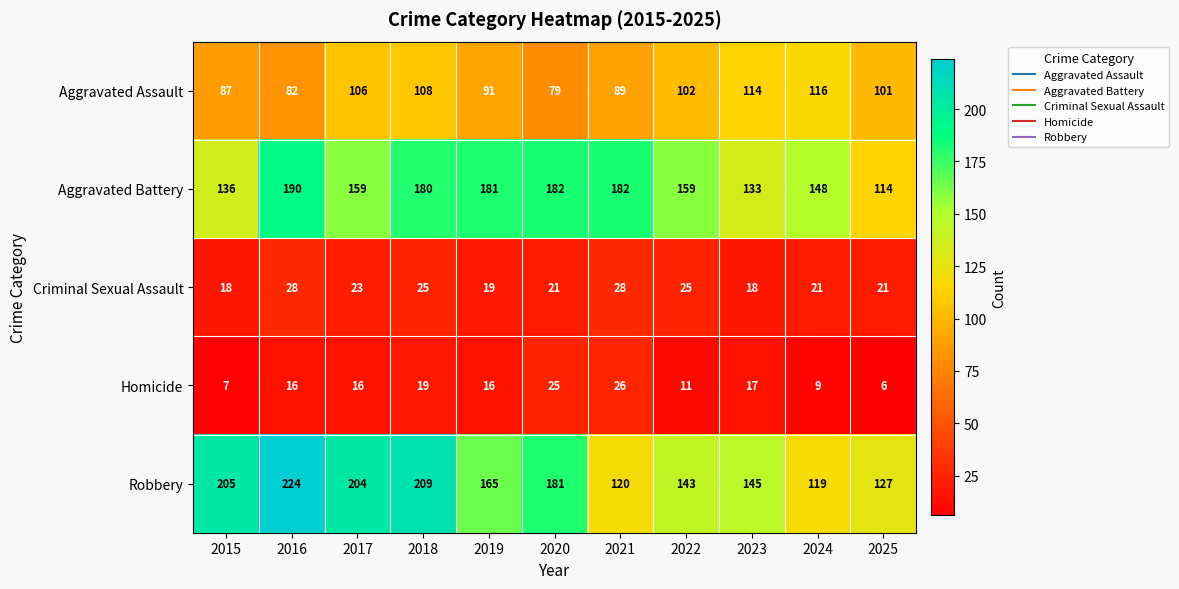

The value of Robbery at 2020 is 181. True or false?

True